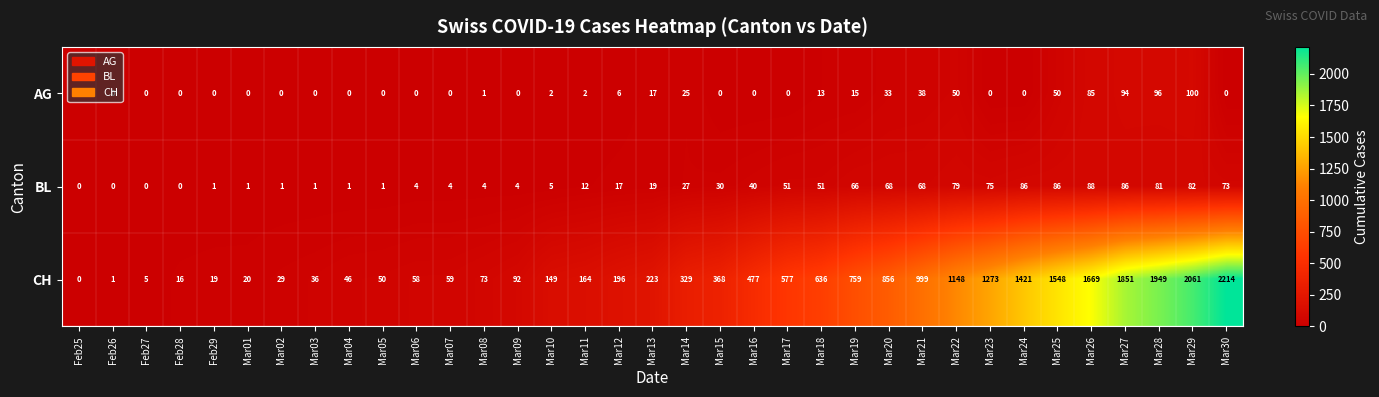

Between Mar03 and Mar27, which series saw the biggest shift?

CH